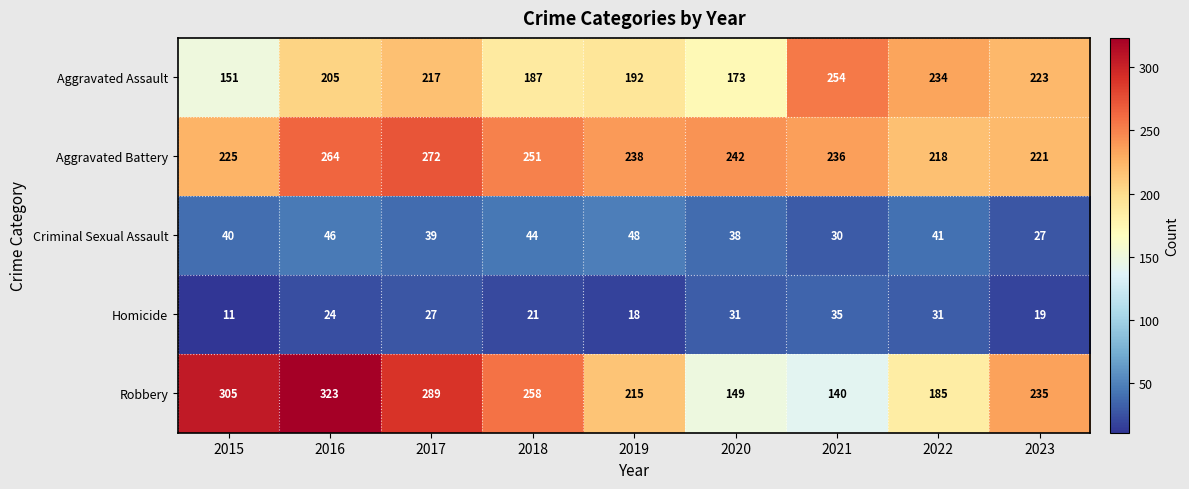

What is the difference between the highest and lowest values at 2019?

220